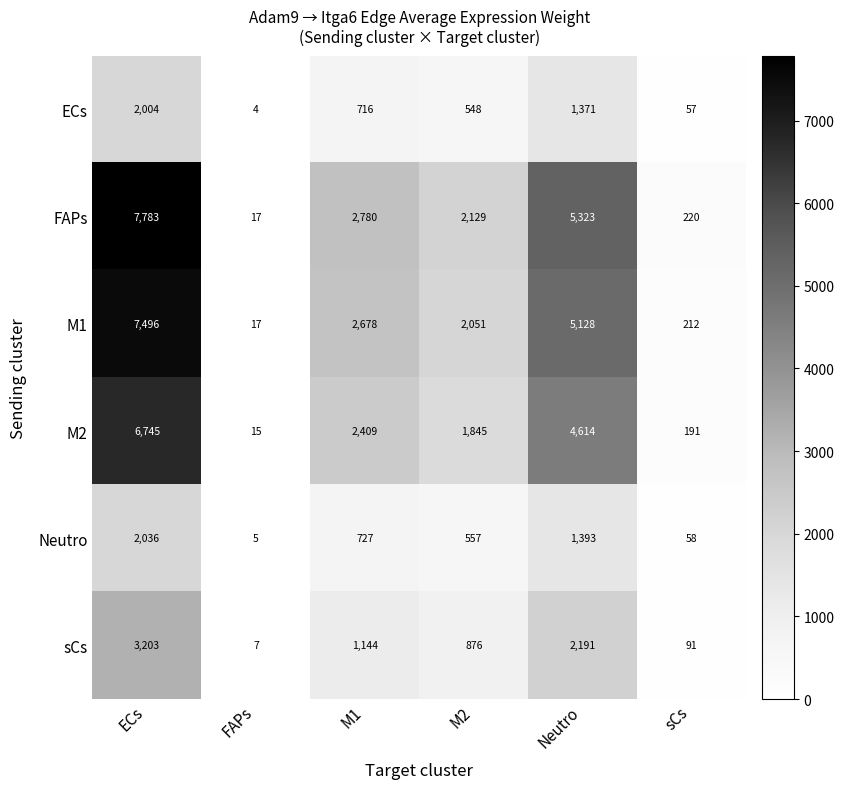

Rank the series at Neutro from highest to lowest value.

FAPs, M1, M2, sCs, Neutro, ECs